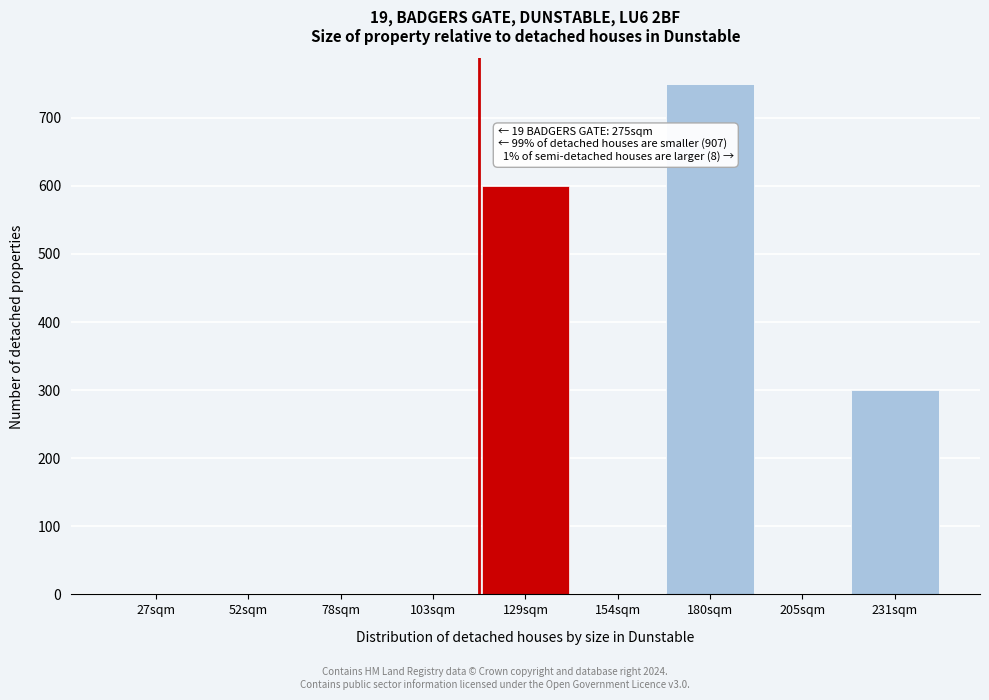

Reading left to right, list all the values displayed in this chart.

27sqm=0	52sqm=0	78sqm=0	103sqm=0	129sqm=600	154sqm=0	180sqm=750	205sqm=0	231sqm=300